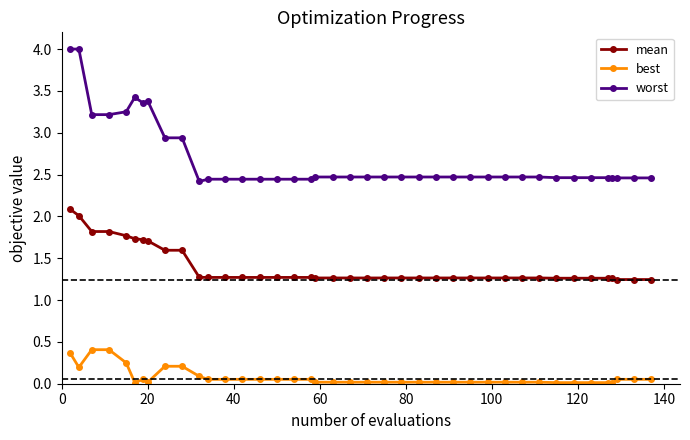

Which series has the largest range (max minus min)?

worst